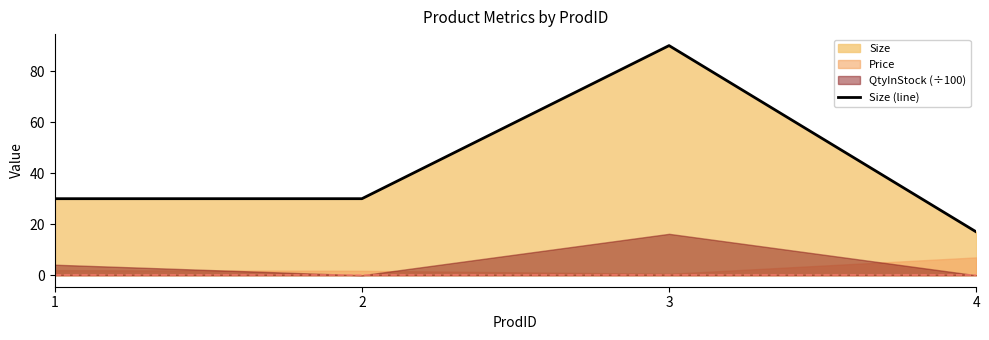

Is it true that the value at 4 is 11?

False